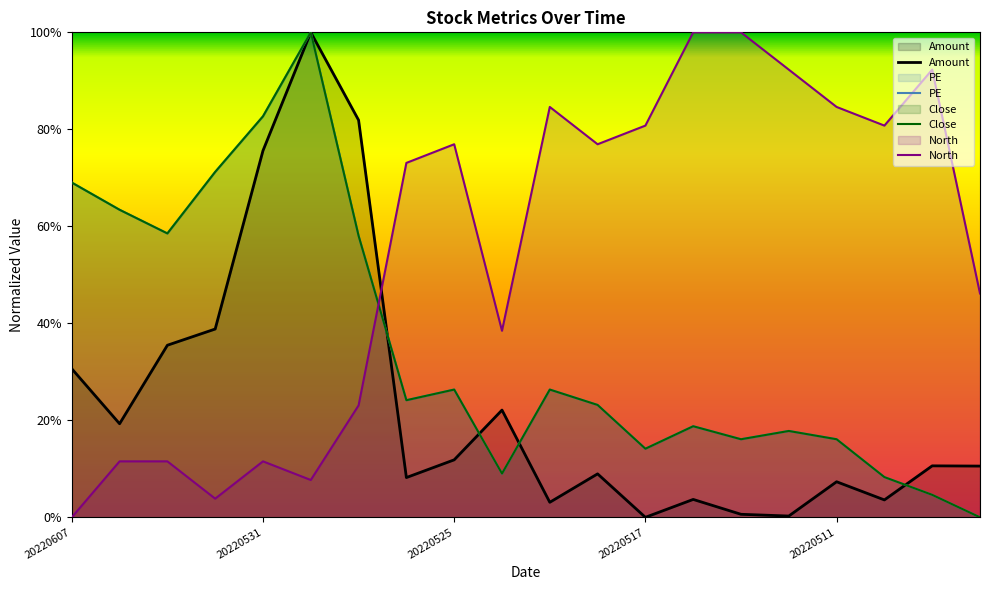

Is it true that Close equals 0.1 at 20220517?

True